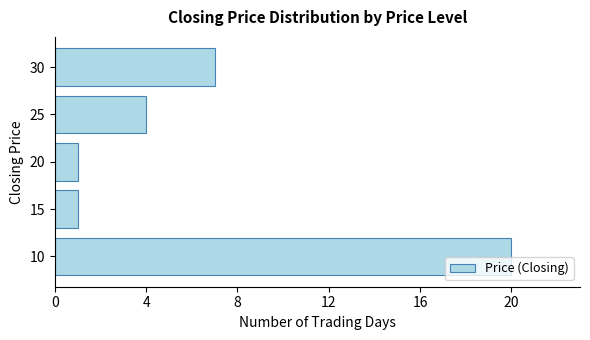

Reading bottom to top, extract all data points from this chart.

20	1	1	4	7